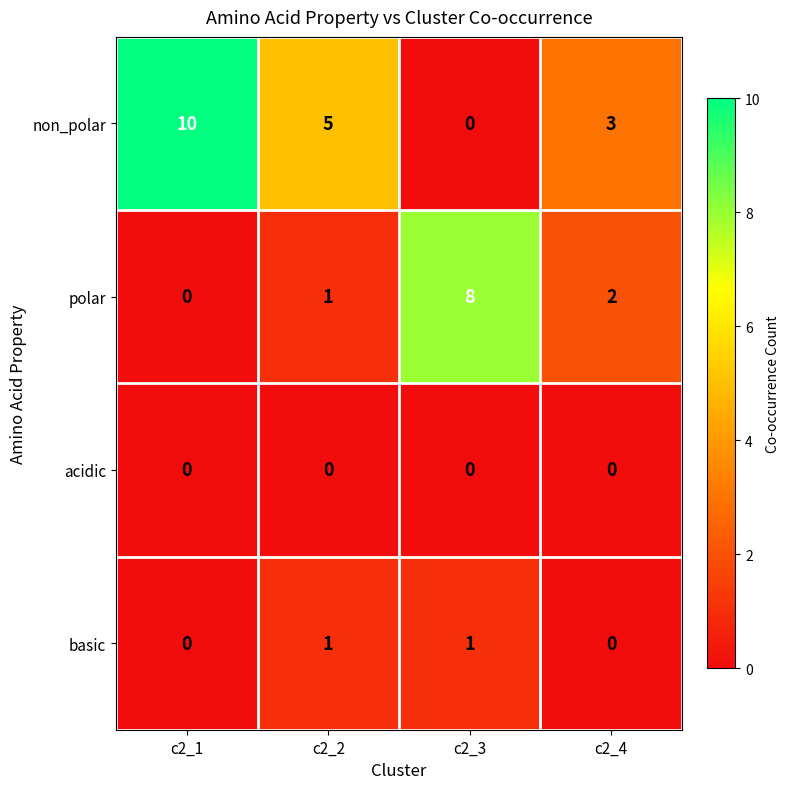

Reading left to right, what are all the values shown in this chart?

non_polar: 10	5	0	3
polar: 0	1	8	2
acidic: 0	0	0	0
basic: 0	1	1	0